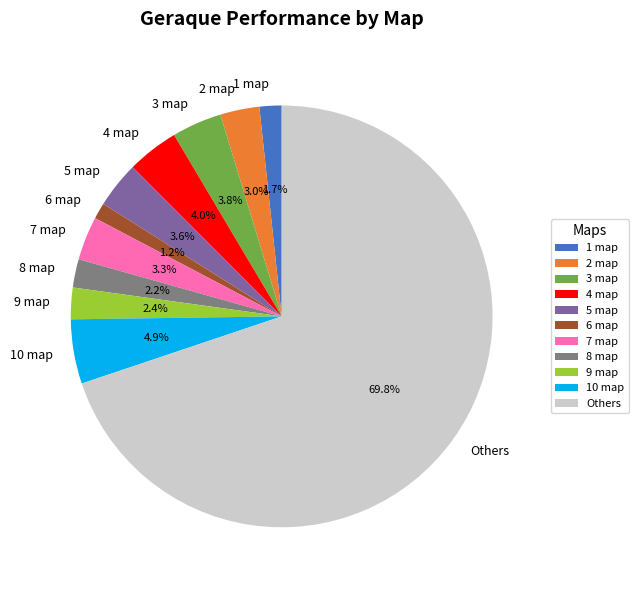

Combined, what portion of the pie is 5 map and 2 map?

6.6%